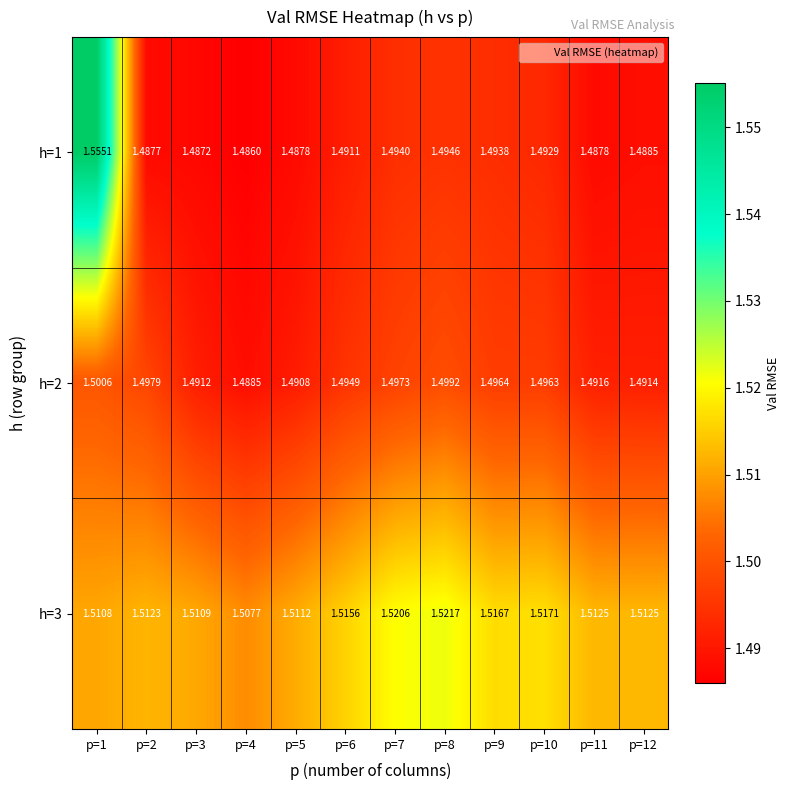

Is the value of h=3 at p=11 greater than the value of h=2 at p=11?

Yes